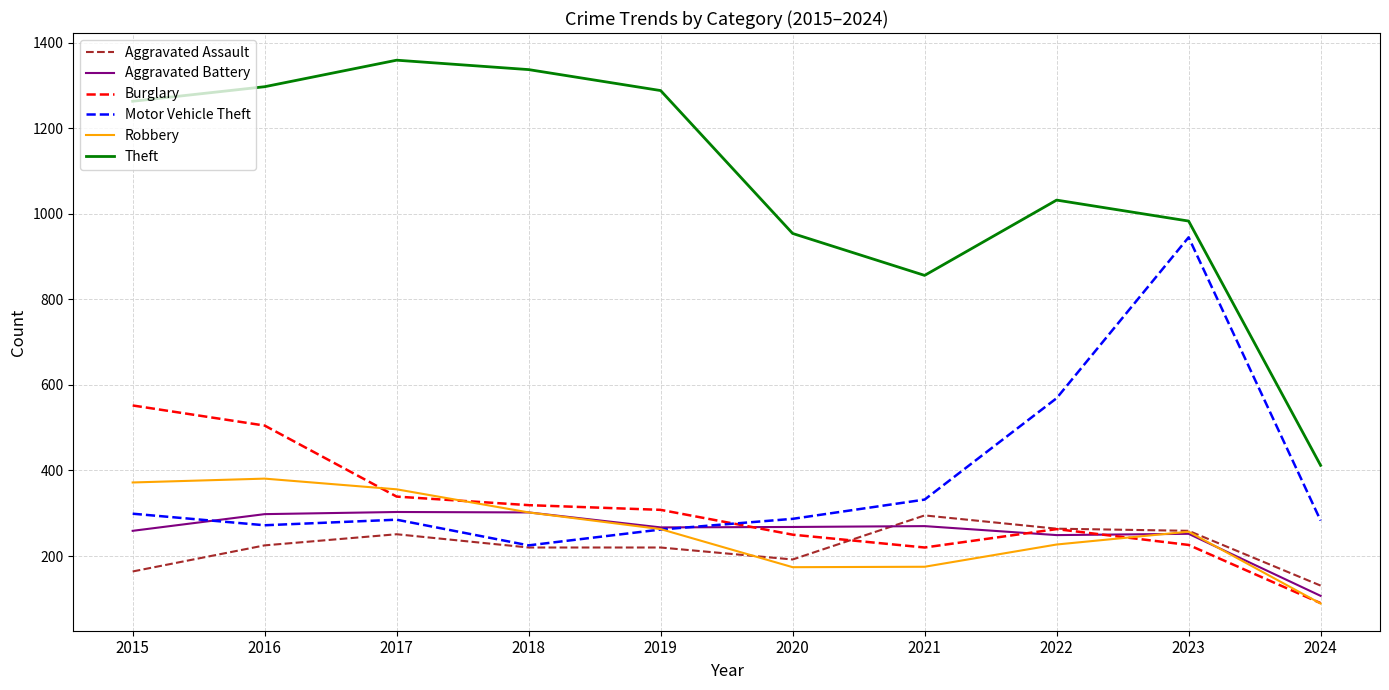

How many lines are shown in the chart?

6